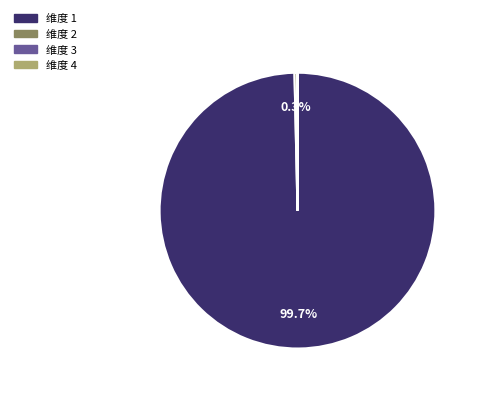

Does any single category account for the majority?

Yes